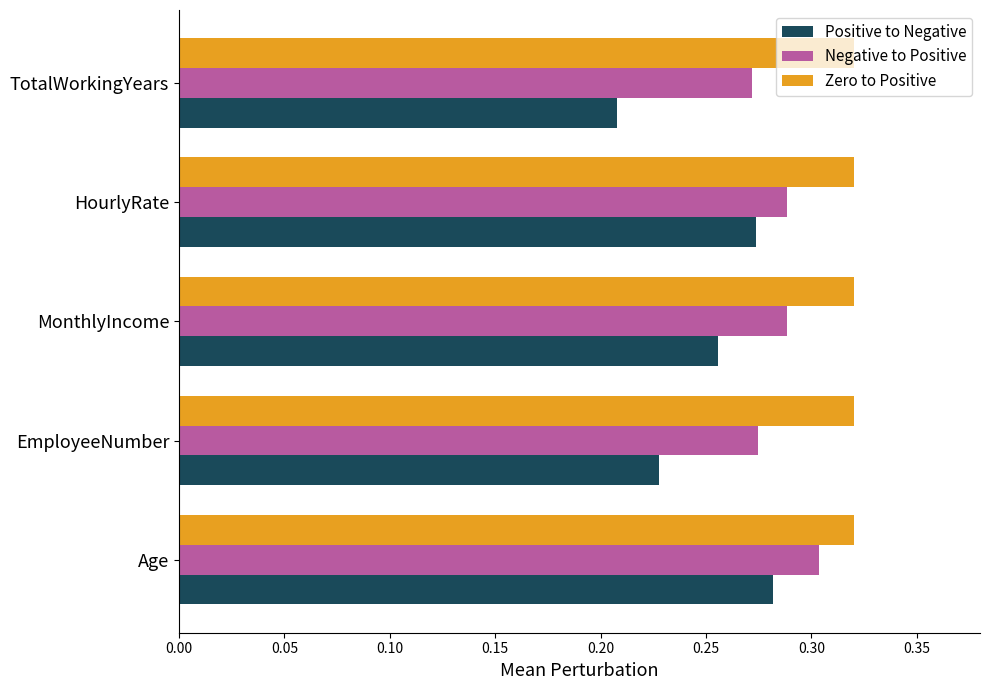

At how many categories does at least one series exceed 0?

5